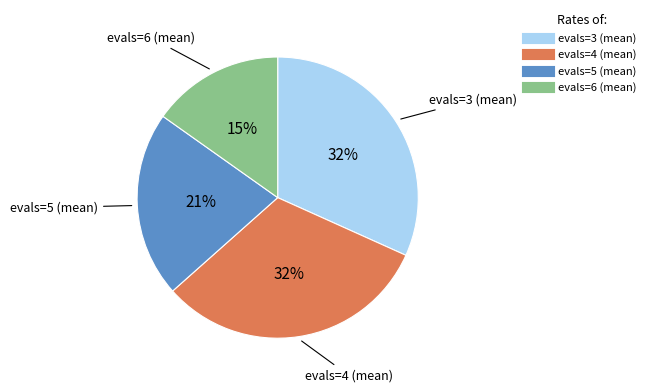

To the nearest percent, what portion does evals=5 represent?

21%